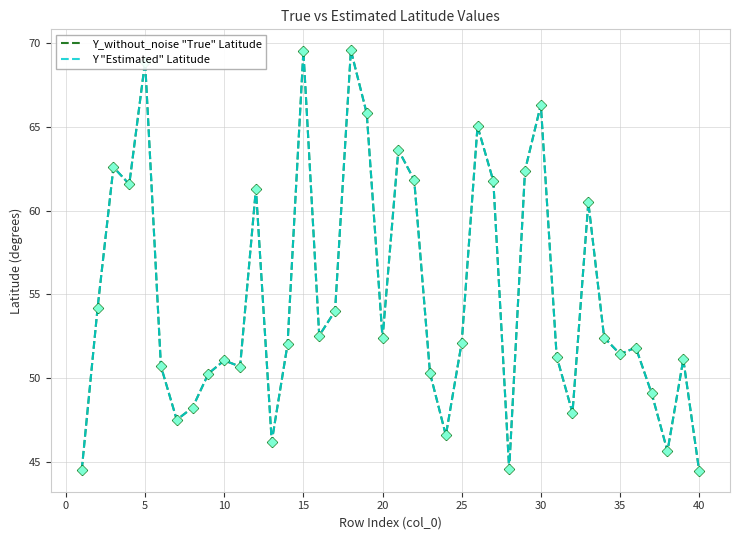

What are all the series names shown in the legend?

Y_without_noise "True" Latitude, Y "Estimated" Latitude